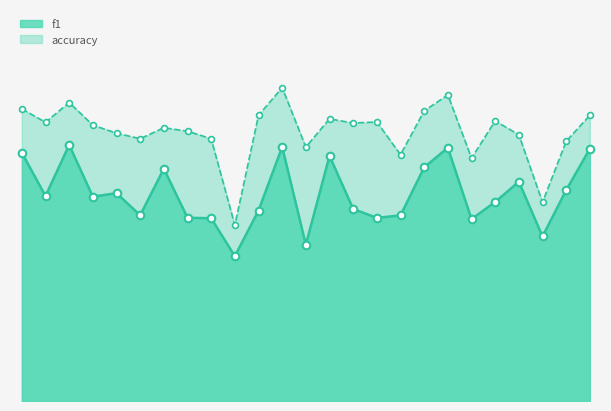

Is the value of f1 at 21 greater than the value of accuracy at 14?

No